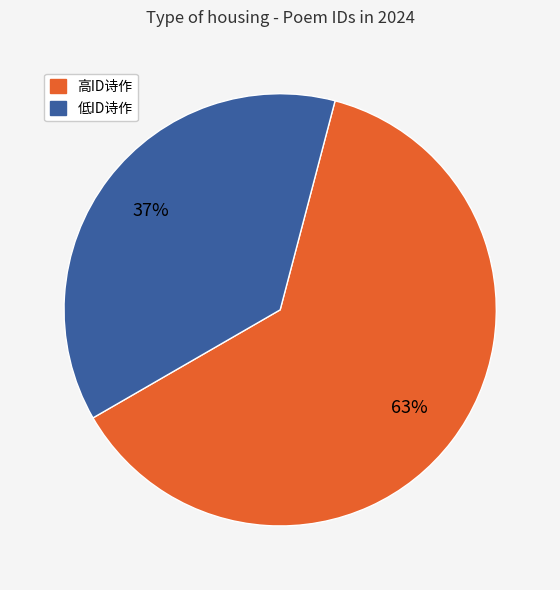

To the nearest percent, what is the average slice percentage?

50%